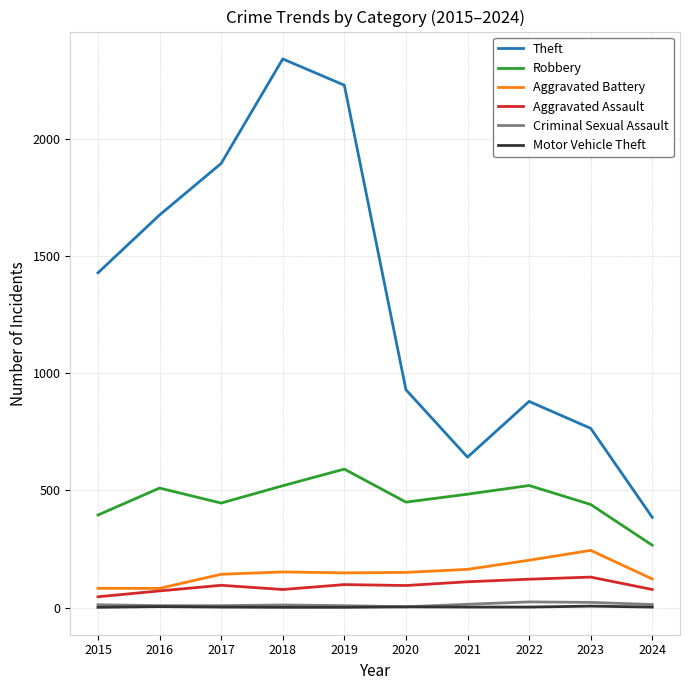

The value of Aggravated Battery at 2021 is 163. True or false?

True